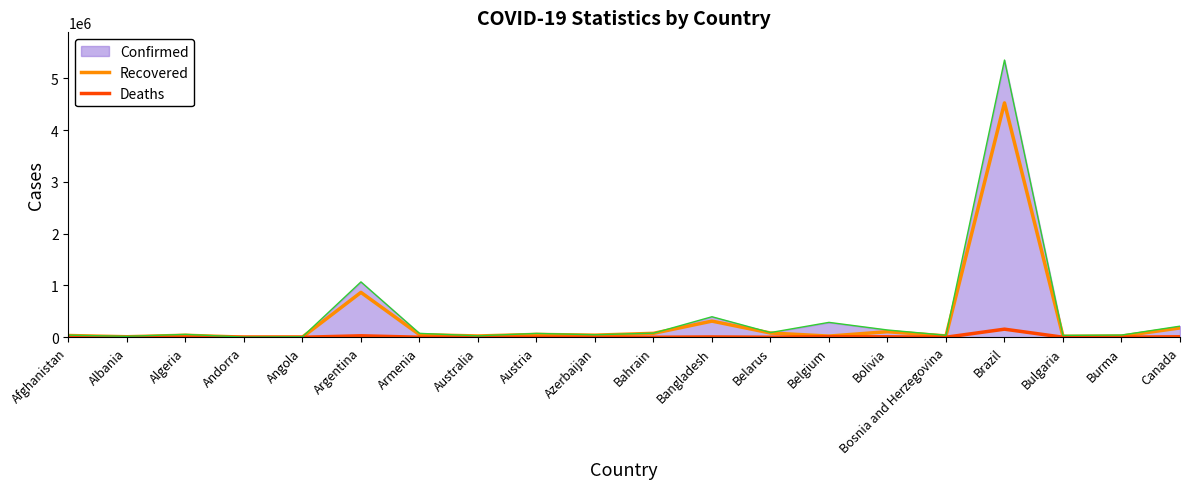

What is the approximate value of Confirmed at Brazil?

5353656